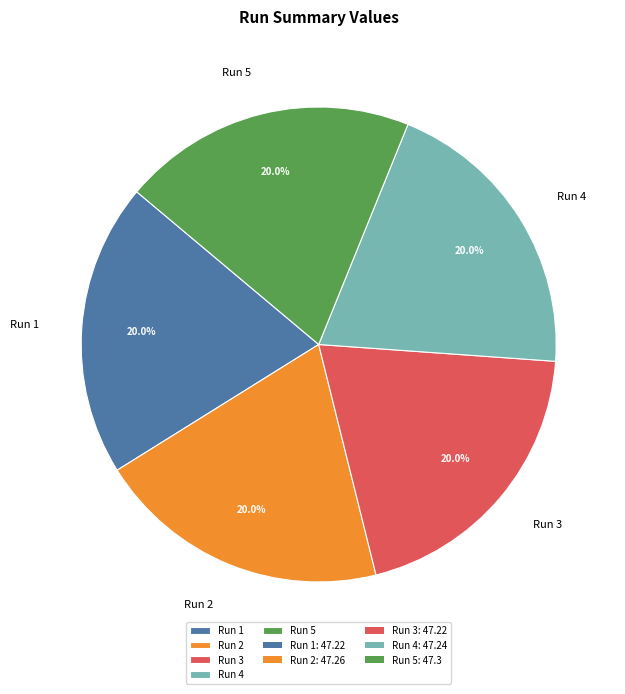

True or false: Run 2 accounts for 13% of the total.

False